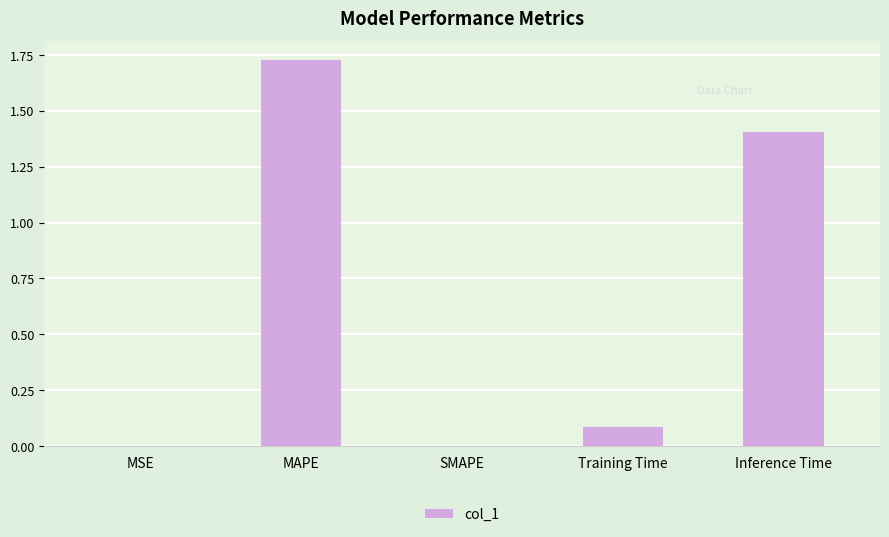

What is the change in value from SMAPE to Training Time?

+0.1